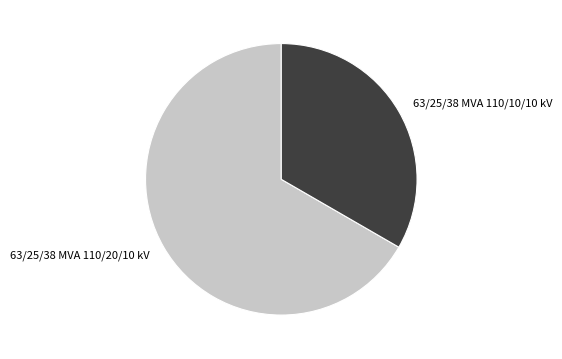

Rank the categories by value from lowest to highest.

63/25/38 MVA 110/10/10 kV, 63/25/38 MVA 110/20/10 kV